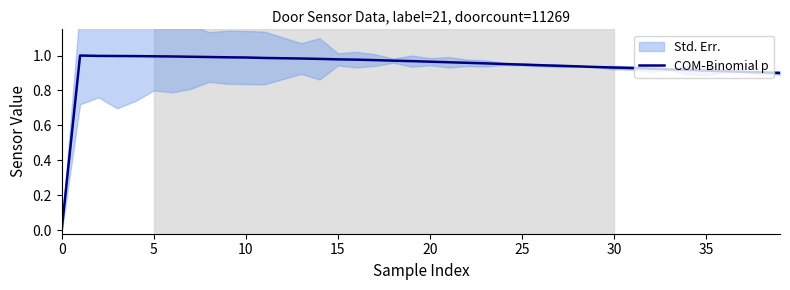

Count the number of values greater than 0.

39